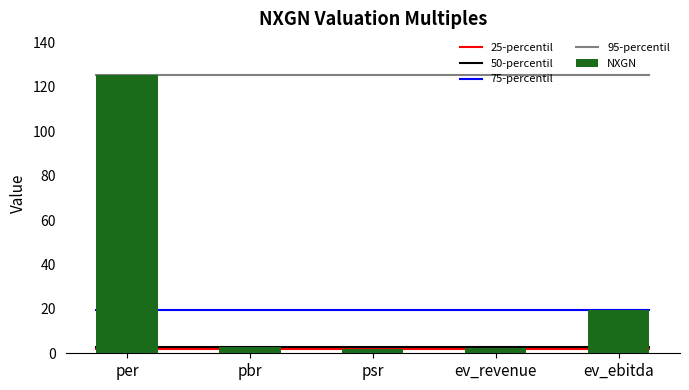

The chart shows a value of 2.2 at ev_revenue. True or false?

True